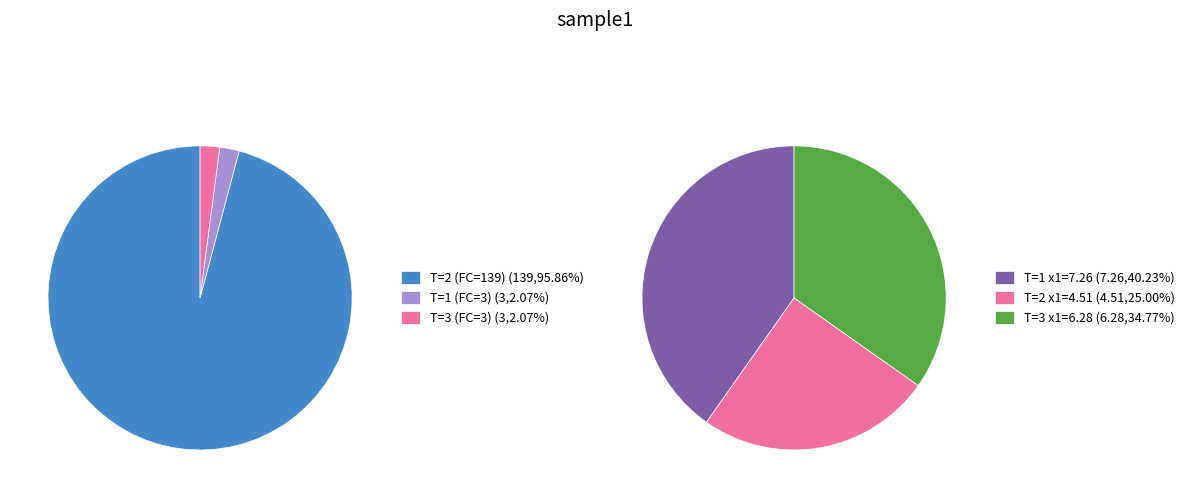

Does T=16(FC=0) represent more than half of the total?

No